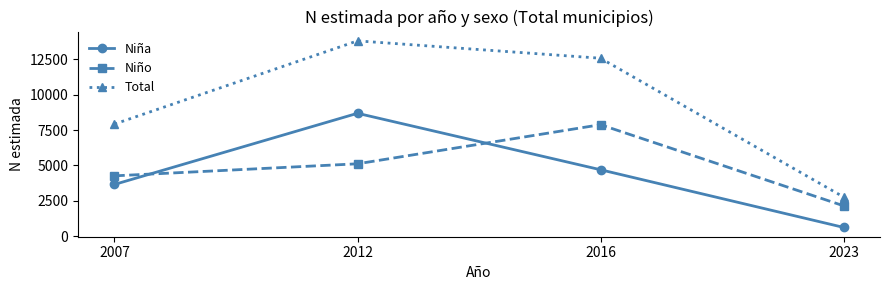

What is the value of the Total point at the 1st from the left?

7923